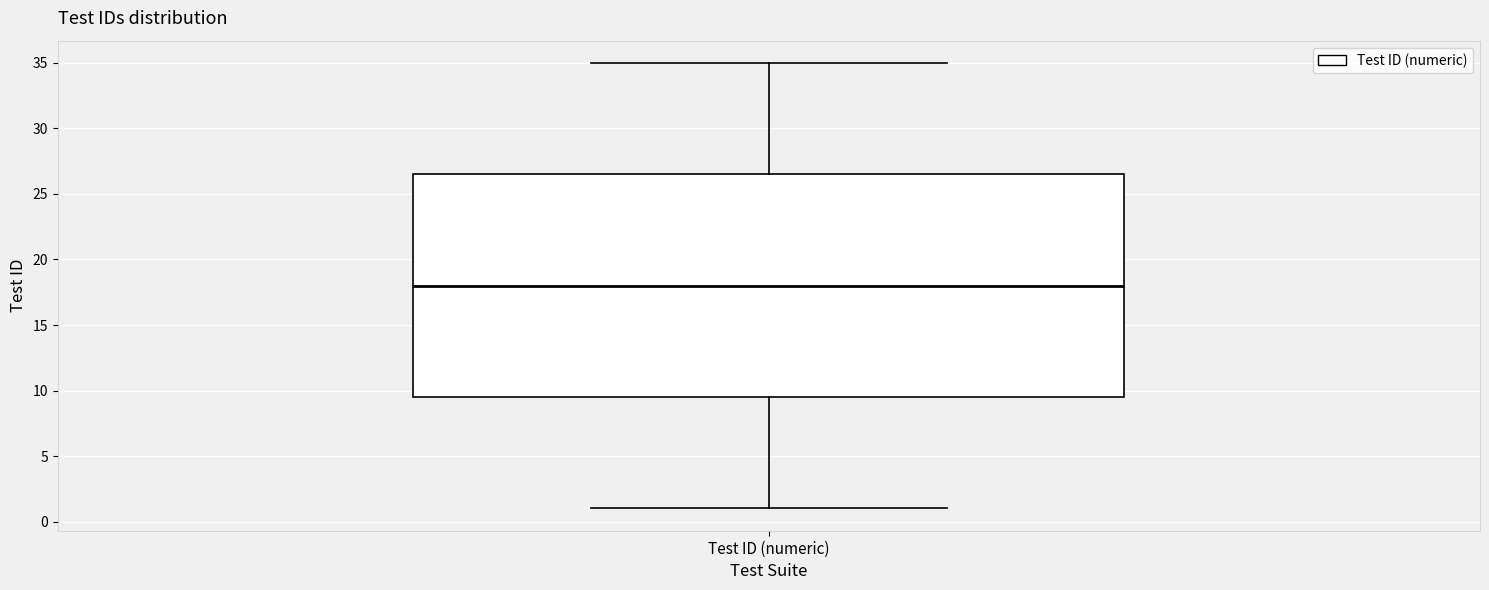

Transcribe this box plot: give where the median line is, the range the box spans, and where the two whiskers end, as read against the y-axis. The values are not printed on the chart, so give them approximately, as read against the axis.

median 18.0, box 9.5 to 26.5, whiskers 1.0 to 35.0